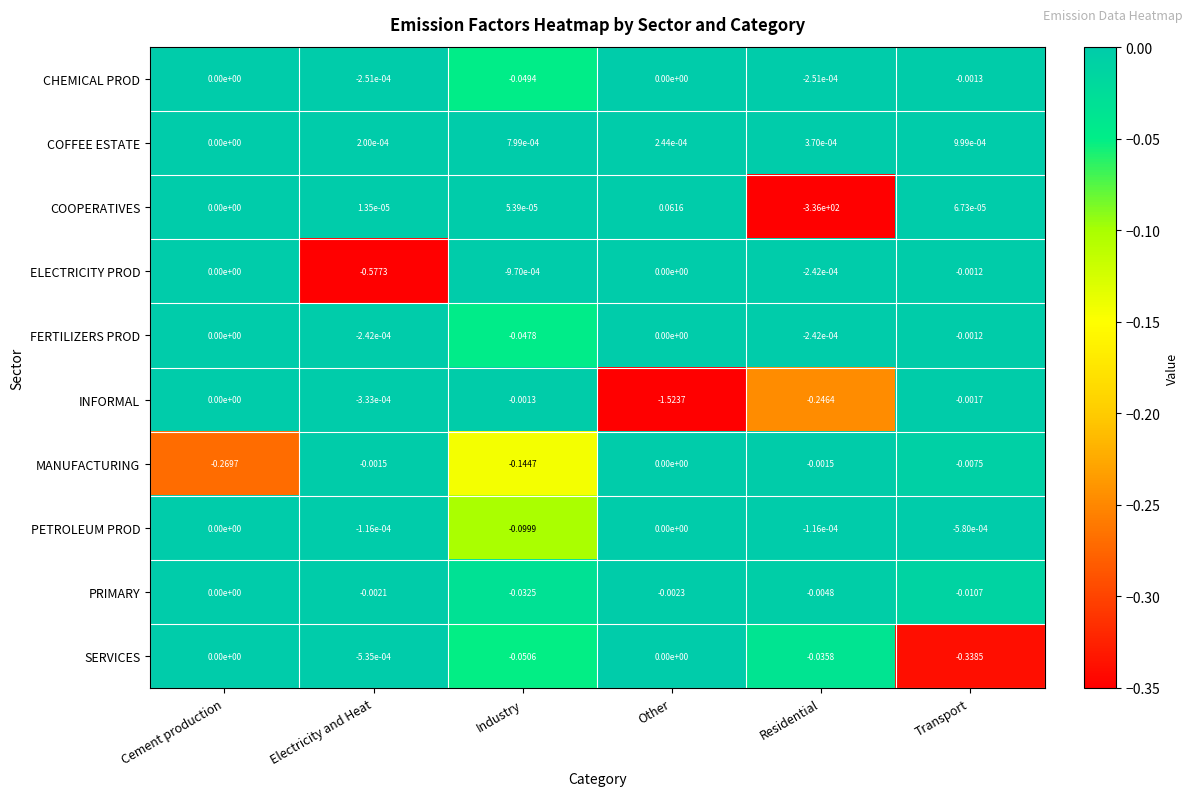

How many values in SERVICES are below zero?

4